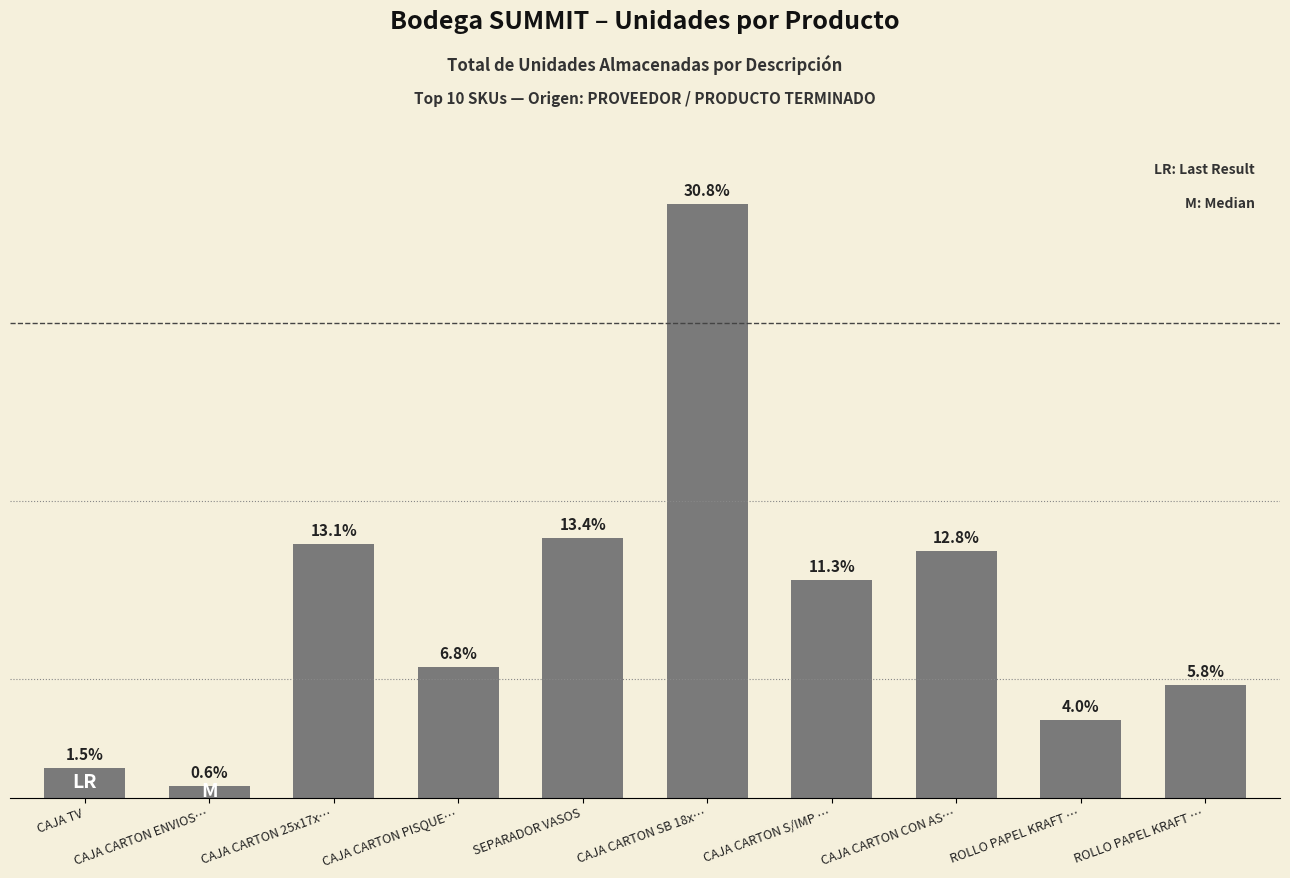

Does the chart contain any negative values?

No